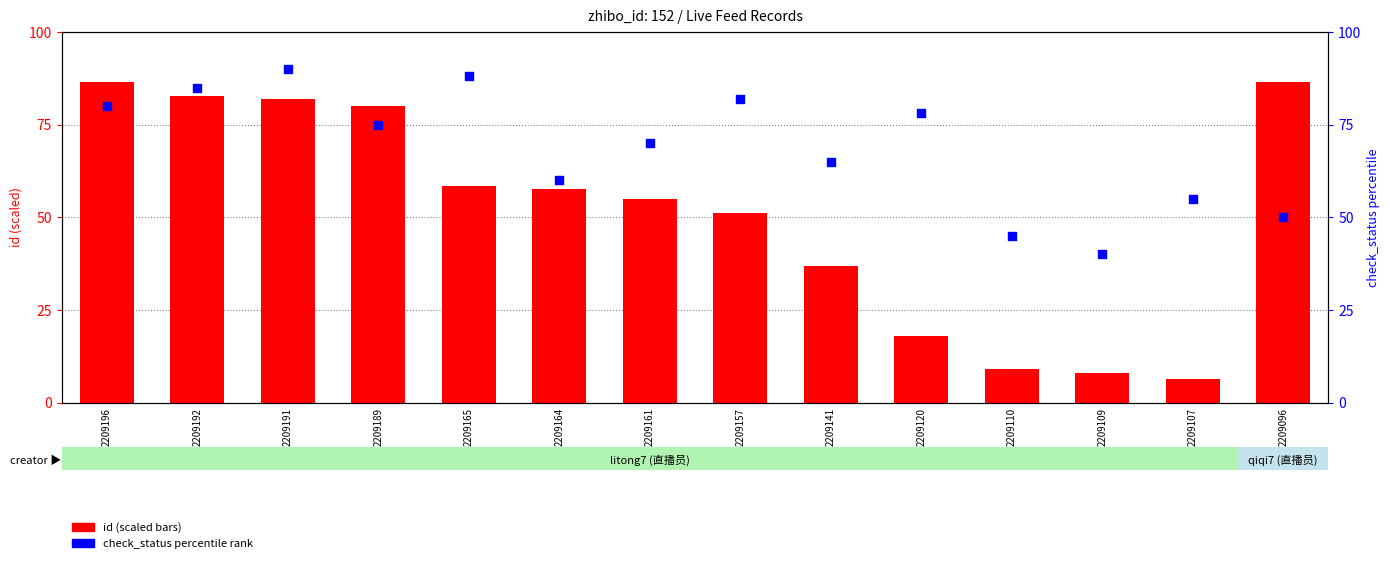

Is the value of check_status (percentile) at 2209165 greater than the value of id (mod 100 scaled) at 2209161?

Yes